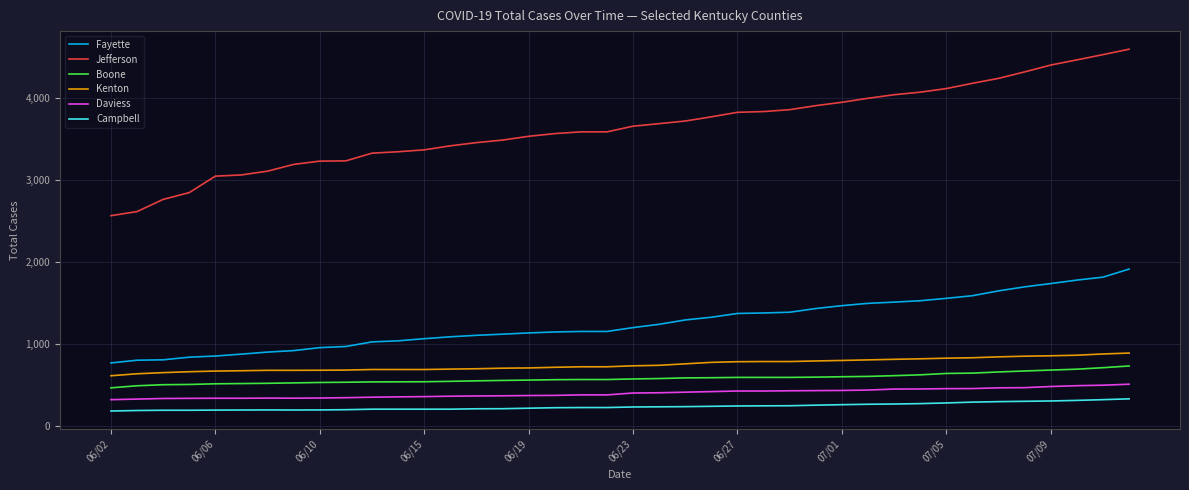

Which series has the largest total across all categories?

Jefferson